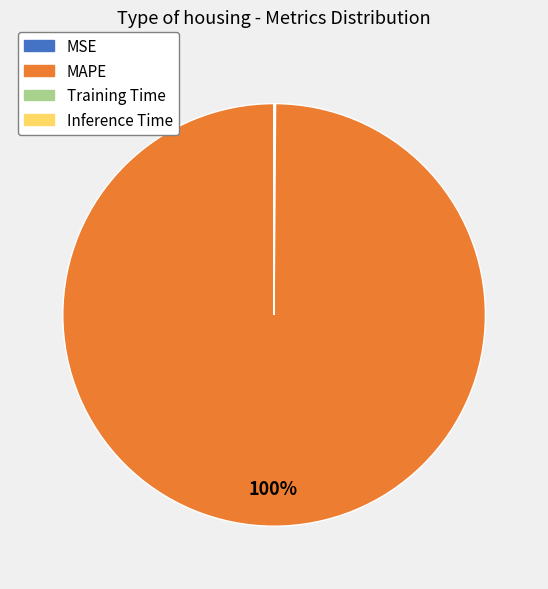

To the nearest percent, what percentage of the pie is MAPE?

100%